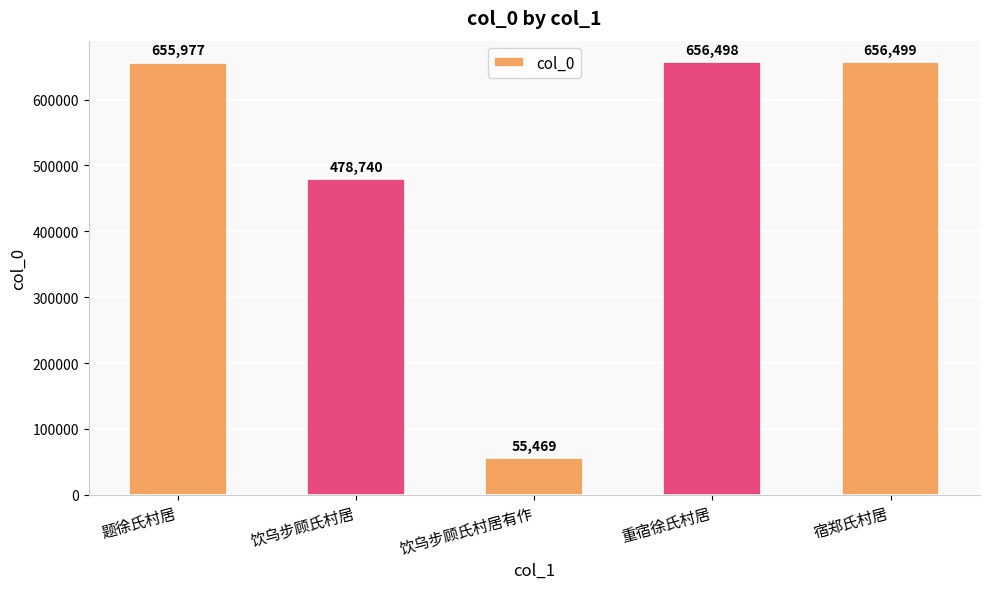

Reading right to left, list all the values displayed in this chart.

656499	656498	55469	478740	655977